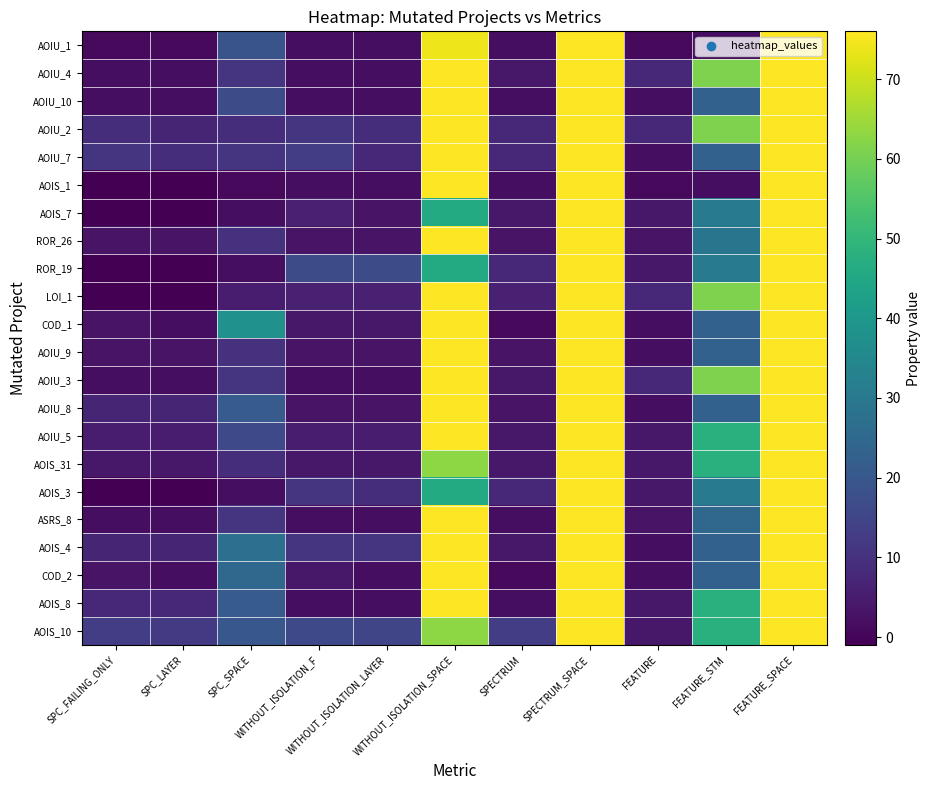

Reading left to right, extract all data points from this chart.

AOIU_1: SPC_FAILING_ONLY=1	SPC_LAYER=1	SPC_SPACE=19	WITHOUT_ISOLATION_F=2	WITHOUT_ISOLATION_LAYER=2	WITHOUT_ISOLATION_SPACE=74	SPECTRUM=2	SPECTRUM_SPACE=76	FEATURE=1	FEATURE_STM=2	FEATURE_SPACE=76
AOIU_4: SPC_FAILING_ONLY=2	SPC_LAYER=2	SPC_SPACE=11	WITHOUT_ISOLATION_F=2	WITHOUT_ISOLATION_LAYER=2	WITHOUT_ISOLATION_SPACE=76	SPECTRUM=4	SPECTRUM_SPACE=76	FEATURE=8	FEATURE_STM=61	FEATURE_SPACE=76
AOIU_10: SPC_FAILING_ONLY=2	SPC_LAYER=2	SPC_SPACE=17	WITHOUT_ISOLATION_F=2	WITHOUT_ISOLATION_LAYER=2	WITHOUT_ISOLATION_SPACE=76	SPECTRUM=2	SPECTRUM_SPACE=76	FEATURE=2	FEATURE_STM=23	FEATURE_SPACE=76
AOIU_2: SPC_FAILING_ONLY=9	SPC_LAYER=7	SPC_SPACE=9	WITHOUT_ISOLATION_F=11	WITHOUT_ISOLATION_LAYER=9	WITHOUT_ISOLATION_SPACE=76	SPECTRUM=8	SPECTRUM_SPACE=76	FEATURE=8	FEATURE_STM=61	FEATURE_SPACE=76
AOIU_7: SPC_FAILING_ONLY=11	SPC_LAYER=9	SPC_SPACE=11	WITHOUT_ISOLATION_F=13	WITHOUT_ISOLATION_LAYER=8	WITHOUT_ISOLATION_SPACE=76	SPECTRUM=8	SPECTRUM_SPACE=76	FEATURE=2	FEATURE_STM=23	FEATURE_SPACE=76
AOIS_1: SPC_FAILING_ONLY=-1	SPC_LAYER=-1	SPC_SPACE=1	WITHOUT_ISOLATION_F=2	WITHOUT_ISOLATION_LAYER=2	WITHOUT_ISOLATION_SPACE=76	SPECTRUM=2	SPECTRUM_SPACE=76	FEATURE=1	FEATURE_STM=2	FEATURE_SPACE=76
AOIS_7: SPC_FAILING_ONLY=-1	SPC_LAYER=-1	SPC_SPACE=2	WITHOUT_ISOLATION_F=6	WITHOUT_ISOLATION_LAYER=3	WITHOUT_ISOLATION_SPACE=46	SPECTRUM=4	SPECTRUM_SPACE=76	FEATURE=4	FEATURE_STM=31	FEATURE_SPACE=76
ROR_26: SPC_FAILING_ONLY=3	SPC_LAYER=3	SPC_SPACE=10	WITHOUT_ISOLATION_F=3	WITHOUT_ISOLATION_LAYER=3	WITHOUT_ISOLATION_SPACE=76	SPECTRUM=3	SPECTRUM_SPACE=76	FEATURE=3	FEATURE_STM=29	FEATURE_SPACE=76
ROR_19: SPC_FAILING_ONLY=-1	SPC_LAYER=-1	SPC_SPACE=2	WITHOUT_ISOLATION_F=17	WITHOUT_ISOLATION_LAYER=17	WITHOUT_ISOLATION_SPACE=46	SPECTRUM=8	SPECTRUM_SPACE=76	FEATURE=4	FEATURE_STM=31	FEATURE_SPACE=76
LOI_1: SPC_FAILING_ONLY=-1	SPC_LAYER=-1	SPC_SPACE=5	WITHOUT_ISOLATION_F=6	WITHOUT_ISOLATION_LAYER=6	WITHOUT_ISOLATION_SPACE=76	SPECTRUM=6	SPECTRUM_SPACE=76	FEATURE=8	FEATURE_STM=61	FEATURE_SPACE=76
COD_1: SPC_FAILING_ONLY=3	SPC_LAYER=2	SPC_SPACE=38	WITHOUT_ISOLATION_F=4	WITHOUT_ISOLATION_LAYER=4	WITHOUT_ISOLATION_SPACE=76	SPECTRUM=1	SPECTRUM_SPACE=76	FEATURE=2	FEATURE_STM=23	FEATURE_SPACE=76
AOIU_9: SPC_FAILING_ONLY=3	SPC_LAYER=3	SPC_SPACE=10	WITHOUT_ISOLATION_F=3	WITHOUT_ISOLATION_LAYER=3	WITHOUT_ISOLATION_SPACE=76	SPECTRUM=3	SPECTRUM_SPACE=76	FEATURE=2	FEATURE_STM=23	FEATURE_SPACE=76
AOIU_3: SPC_FAILING_ONLY=2	SPC_LAYER=2	SPC_SPACE=11	WITHOUT_ISOLATION_F=2	WITHOUT_ISOLATION_LAYER=2	WITHOUT_ISOLATION_SPACE=76	SPECTRUM=4	SPECTRUM_SPACE=76	FEATURE=8	FEATURE_STM=61	FEATURE_SPACE=76
AOIU_8: SPC_FAILING_ONLY=7	SPC_LAYER=7	SPC_SPACE=21	WITHOUT_ISOLATION_F=3	WITHOUT_ISOLATION_LAYER=3	WITHOUT_ISOLATION_SPACE=76	SPECTRUM=3	SPECTRUM_SPACE=76	FEATURE=2	FEATURE_STM=23	FEATURE_SPACE=76
AOIU_5: SPC_FAILING_ONLY=5	SPC_LAYER=5	SPC_SPACE=16	WITHOUT_ISOLATION_F=5	WITHOUT_ISOLATION_LAYER=5	WITHOUT_ISOLATION_SPACE=76	SPECTRUM=4	SPECTRUM_SPACE=76	FEATURE=4	FEATURE_STM=48	FEATURE_SPACE=76
AOIS_31: SPC_FAILING_ONLY=4	SPC_LAYER=4	SPC_SPACE=9	WITHOUT_ISOLATION_F=4	WITHOUT_ISOLATION_LAYER=4	WITHOUT_ISOLATION_SPACE=63	SPECTRUM=4	SPECTRUM_SPACE=76	FEATURE=4	FEATURE_STM=48	FEATURE_SPACE=76
AOIS_3: SPC_FAILING_ONLY=-1	SPC_LAYER=-1	SPC_SPACE=2	WITHOUT_ISOLATION_F=11	WITHOUT_ISOLATION_LAYER=9	WITHOUT_ISOLATION_SPACE=46	SPECTRUM=8	SPECTRUM_SPACE=76	FEATURE=4	FEATURE_STM=31	FEATURE_SPACE=76
ASRS_8: SPC_FAILING_ONLY=2	SPC_LAYER=2	SPC_SPACE=11	WITHOUT_ISOLATION_F=2	WITHOUT_ISOLATION_LAYER=2	WITHOUT_ISOLATION_SPACE=76	SPECTRUM=2	SPECTRUM_SPACE=76	FEATURE=3	FEATURE_STM=25	FEATURE_SPACE=76
AOIS_4: SPC_FAILING_ONLY=7	SPC_LAYER=7	SPC_SPACE=27	WITHOUT_ISOLATION_F=11	WITHOUT_ISOLATION_LAYER=11	WITHOUT_ISOLATION_SPACE=76	SPECTRUM=4	SPECTRUM_SPACE=76	FEATURE=2	FEATURE_STM=23	FEATURE_SPACE=76
COD_2: SPC_FAILING_ONLY=3	SPC_LAYER=2	SPC_SPACE=25	WITHOUT_ISOLATION_F=4	WITHOUT_ISOLATION_LAYER=2	WITHOUT_ISOLATION_SPACE=76	SPECTRUM=1	SPECTRUM_SPACE=76	FEATURE=2	FEATURE_STM=23	FEATURE_SPACE=76
AOIS_8: SPC_FAILING_ONLY=8	SPC_LAYER=8	SPC_SPACE=21	WITHOUT_ISOLATION_F=2	WITHOUT_ISOLATION_LAYER=2	WITHOUT_ISOLATION_SPACE=76	SPECTRUM=2	SPECTRUM_SPACE=76	FEATURE=4	FEATURE_STM=48	FEATURE_SPACE=76
AOIS_10: SPC_FAILING_ONLY=13	SPC_LAYER=12	SPC_SPACE=20	WITHOUT_ISOLATION_F=16	WITHOUT_ISOLATION_LAYER=15	WITHOUT_ISOLATION_SPACE=63	SPECTRUM=13	SPECTRUM_SPACE=76	FEATURE=4	FEATURE_STM=48	FEATURE_SPACE=76